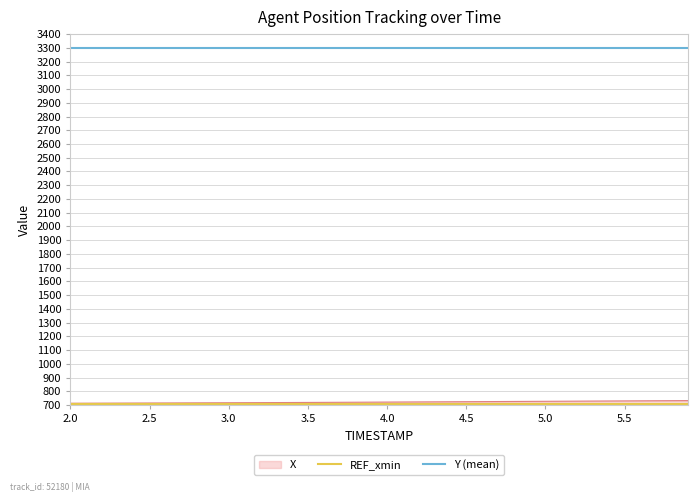

The value of X at 4.0 is 721.2. True or false?

True